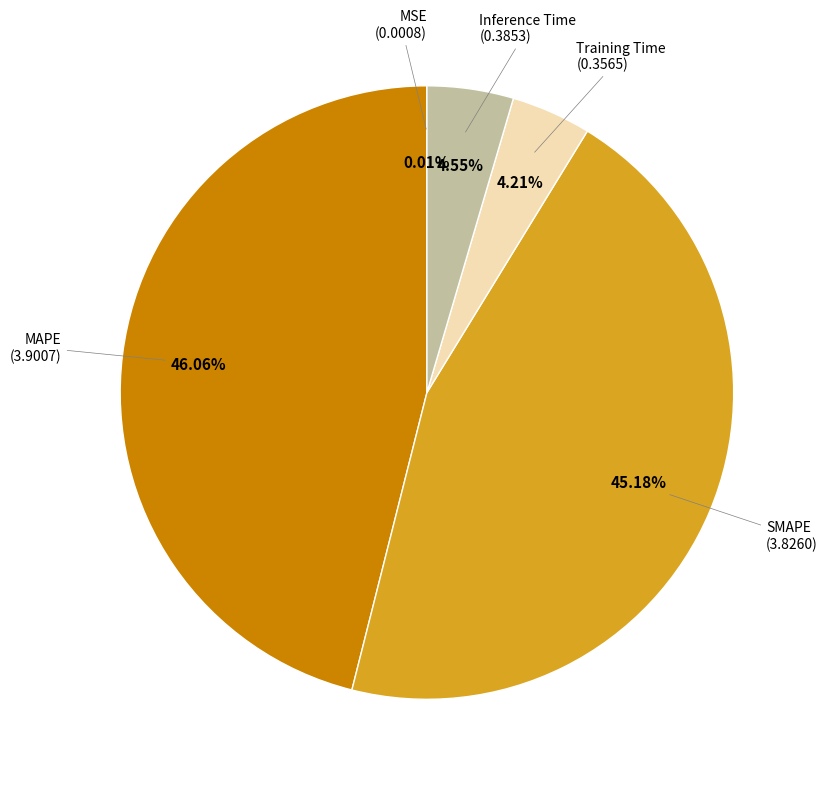

Does any single category account for the majority?

No